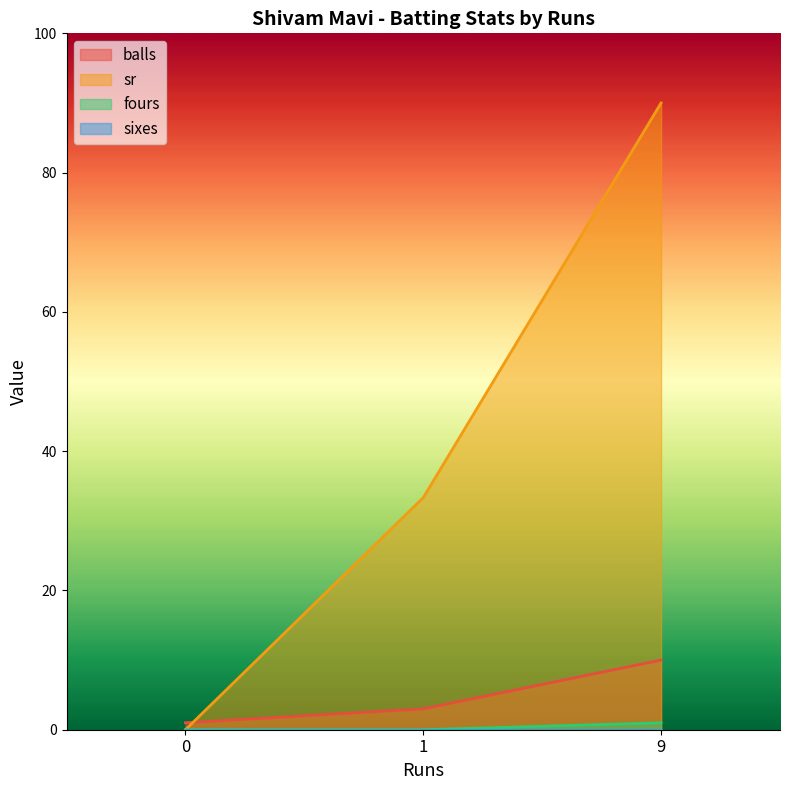

Reading right to left, list all the values displayed in this chart.

balls: 10.0	3.0	1.0
sr: 90.0	33.3	0.0
fours: 1.0	0.0	0.0